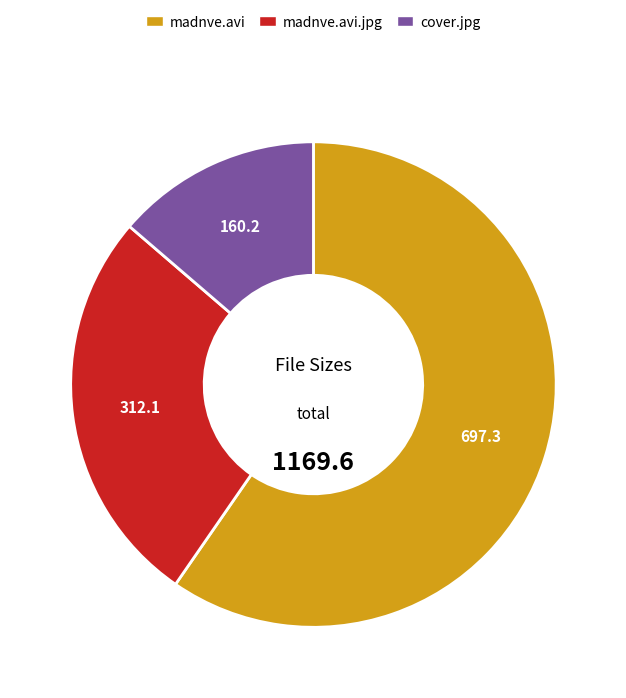

Count the number of slices in the pie.

3